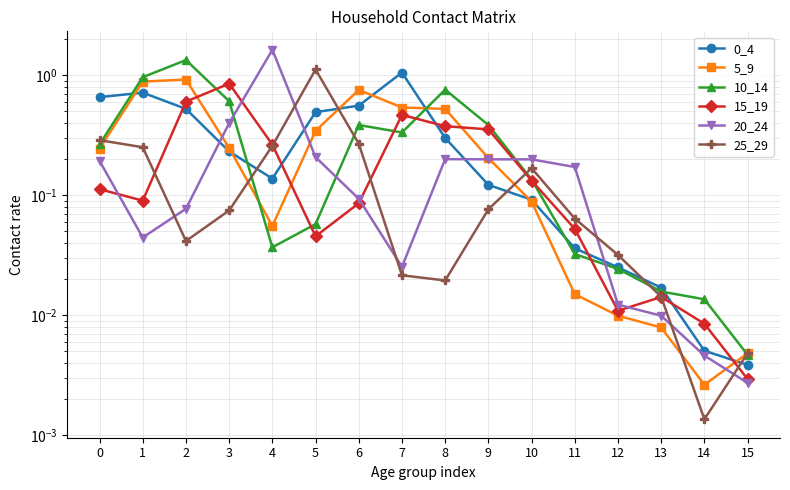

Is it true that 20_24 equals 0.1 at 2?

True